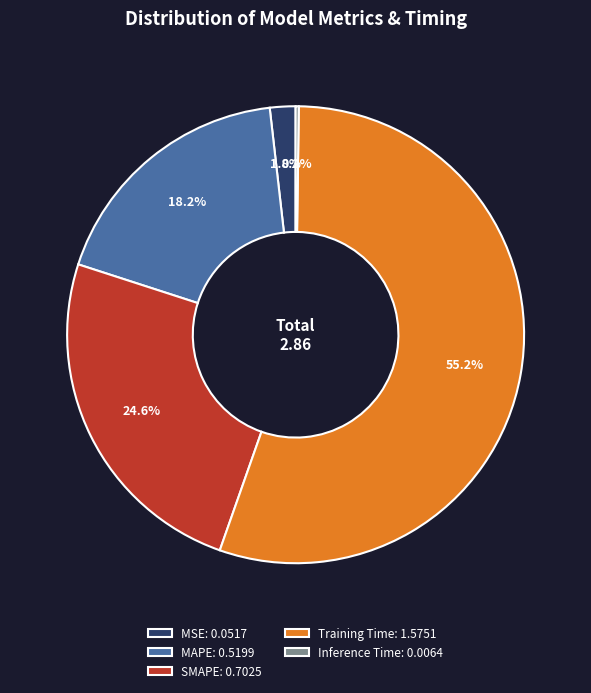

To the nearest percent, what is the difference between the largest and smallest slice percentages?

55%